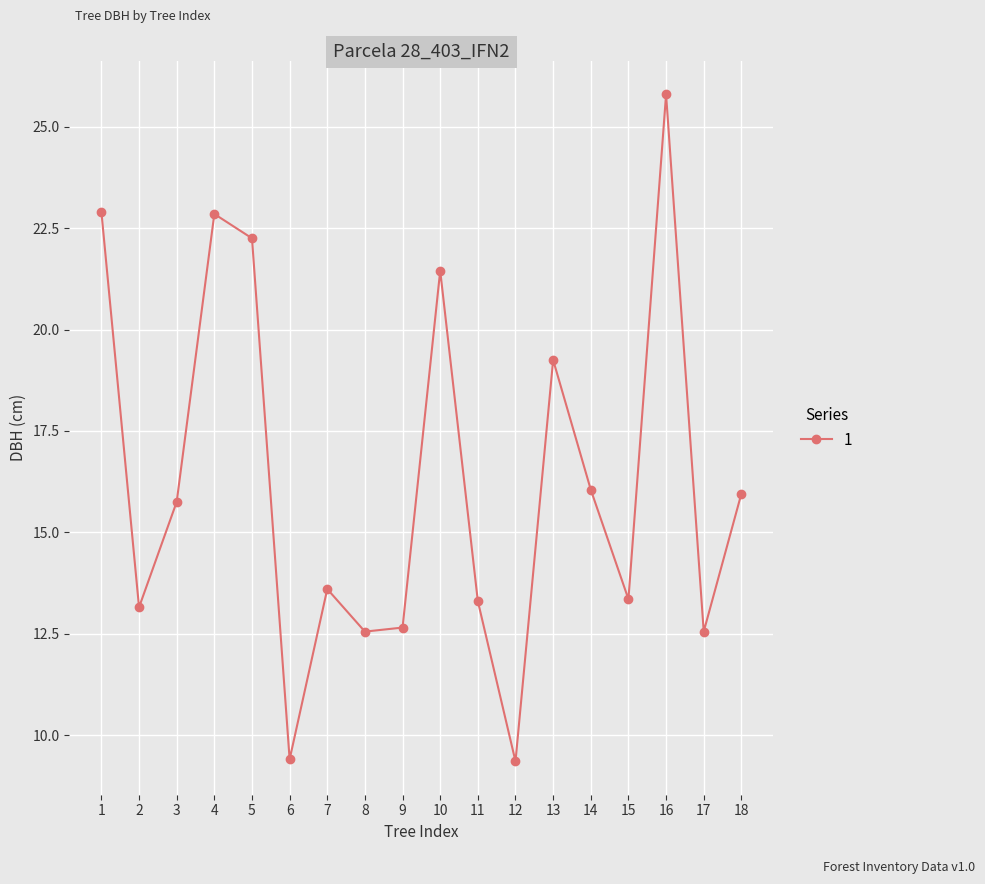

What is the difference between the values at 14 and 3?

0.3